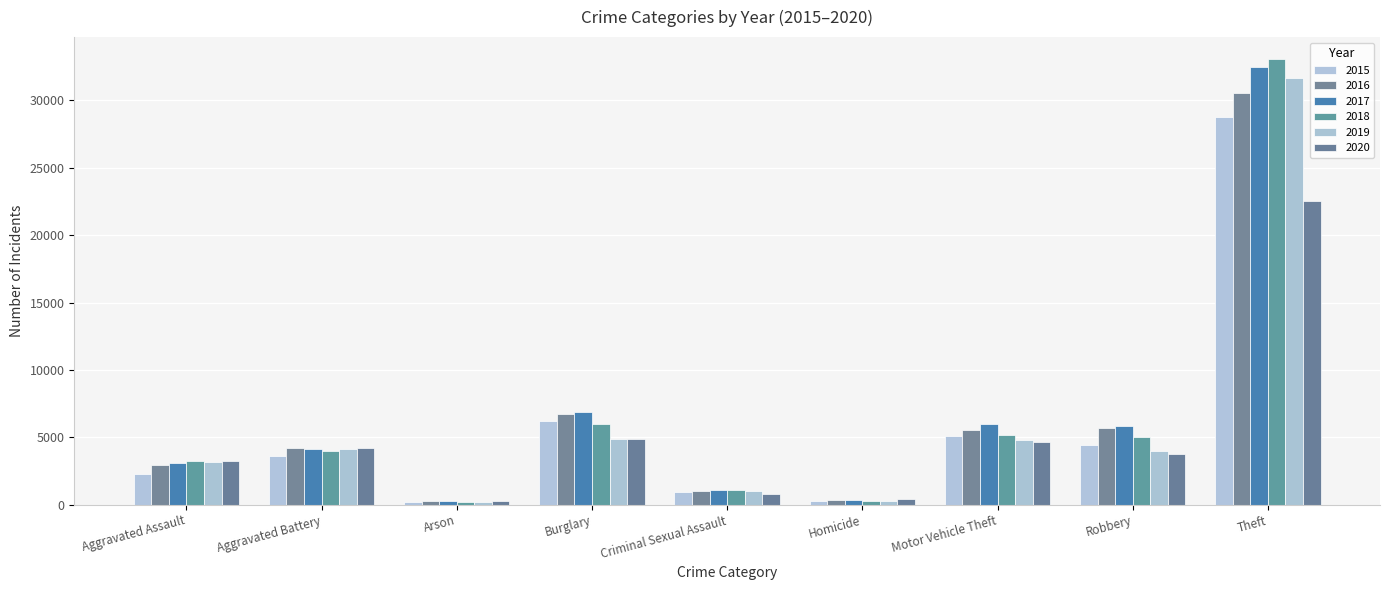

Reading right to left, list all the values displayed in this chart.

2015: 28790	4430	5099	250	946	6189	222	3609	2301
2016: 30581	5673	5540	361	1020	6744	281	4184	2968
2017: 32474	5821	5978	373	1074	6865	251	4141	3119
2018: 33043	5038	5144	292	1064	5992	188	3973	3220
2019: 31686	3992	4785	271	1030	4867	183	4097	3161
2020: 22504	3774	4647	404	828	4869	292	4187	3216